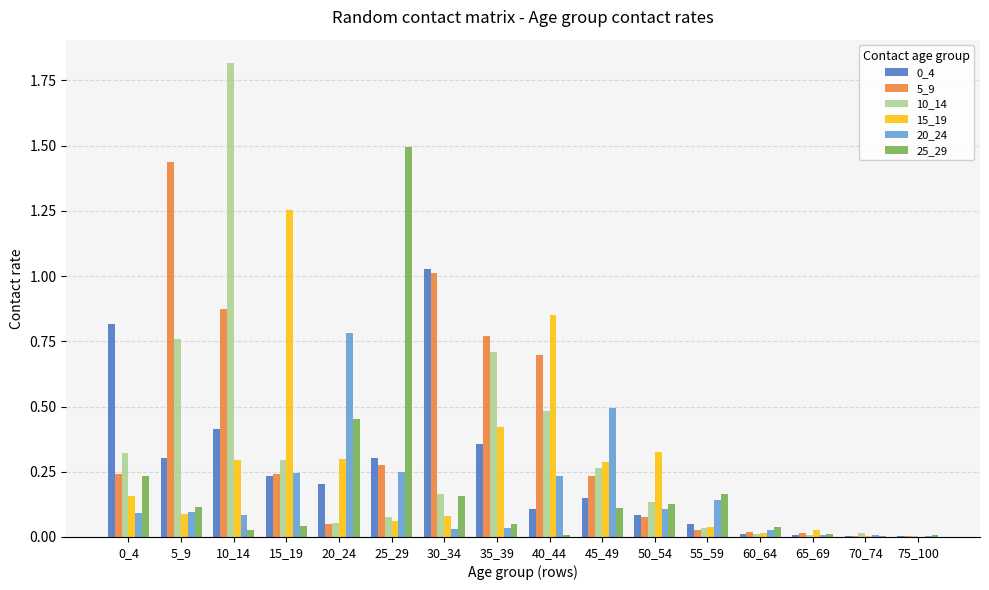

At which category is the sum across all series the highest?

10_14